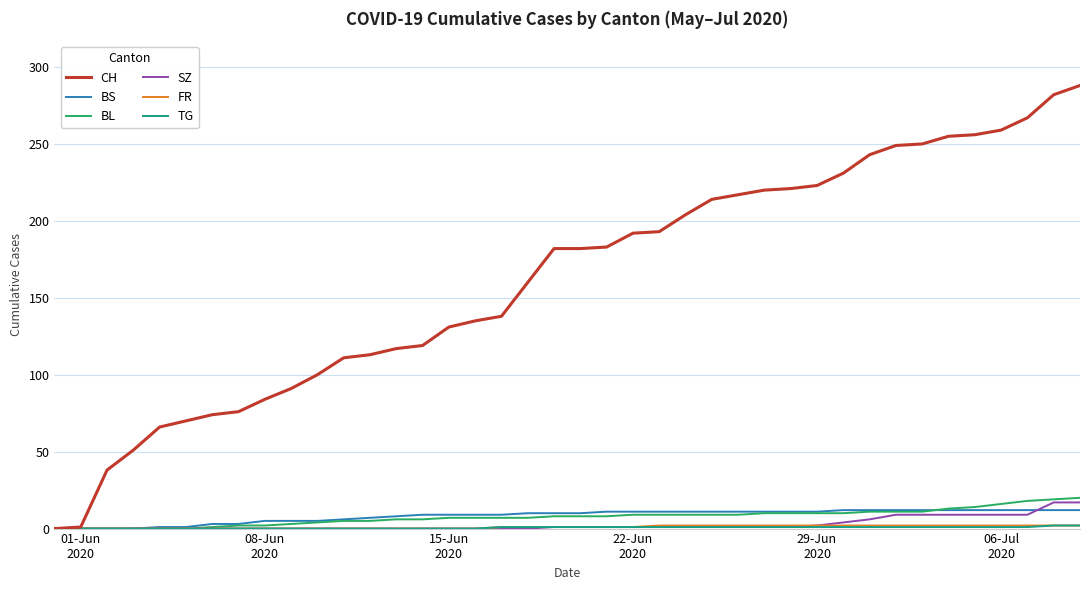

What is the maximum value shown in the chart?

288